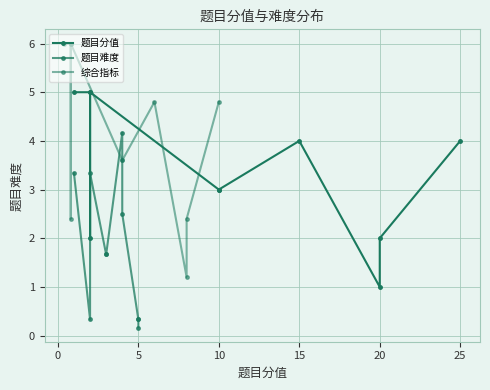

How many lines are shown in the chart?

3